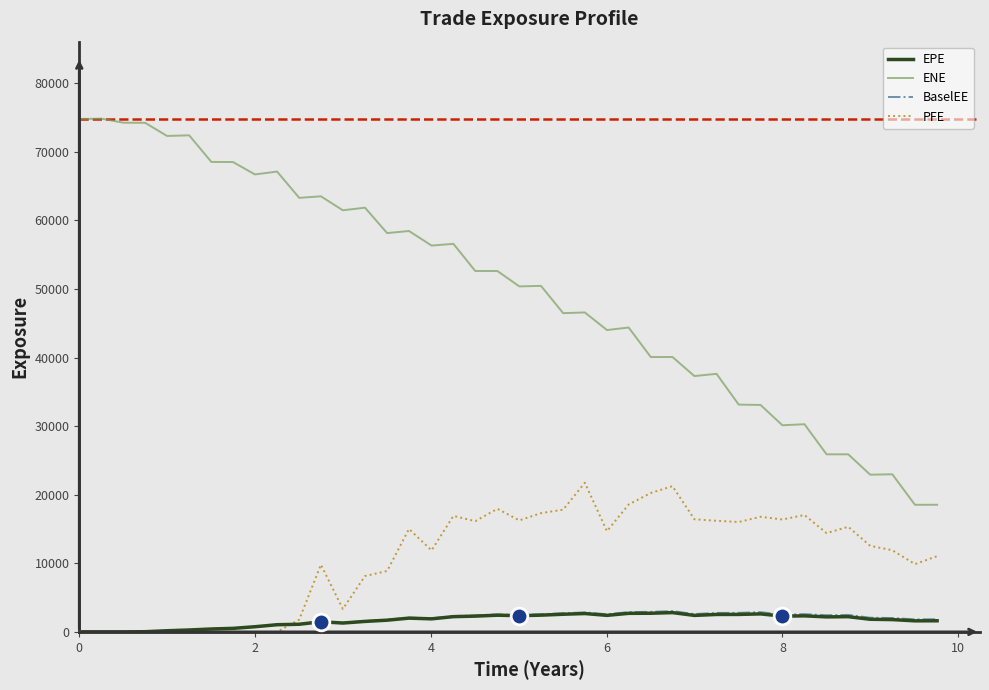

Which series has the widest spread of values?

ENE